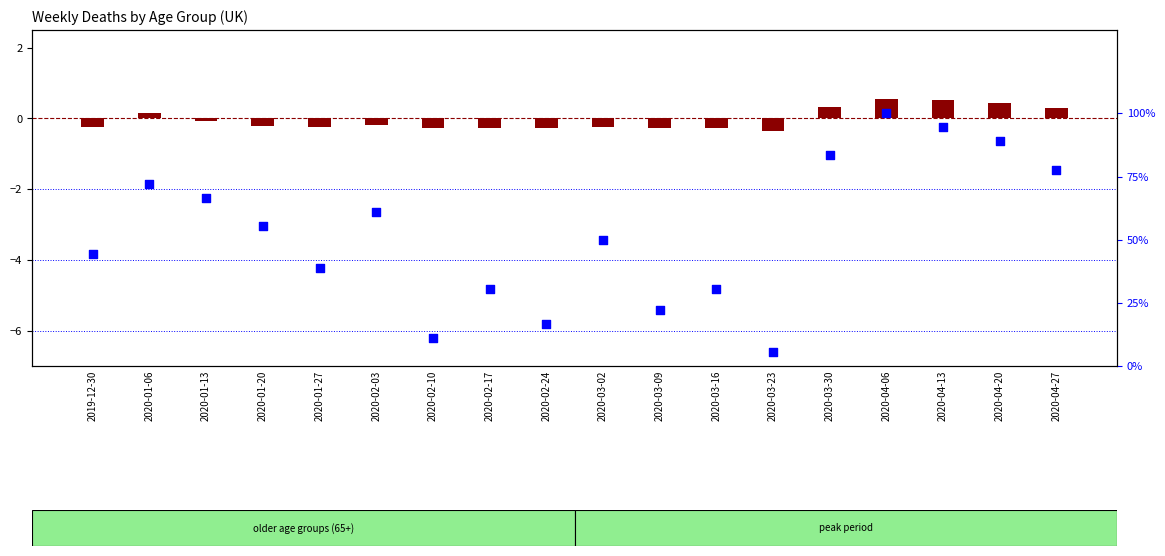

Which series reaches the maximum Y coordinate?

percentile rank within the sample